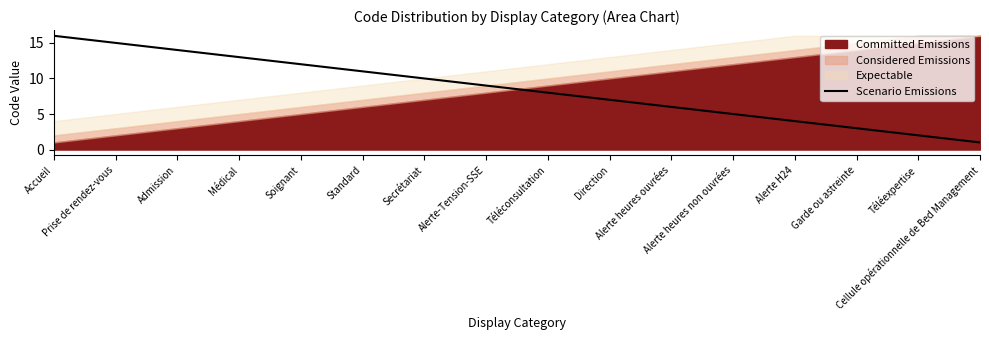

What is the difference between the second highest and second lowest values?

13